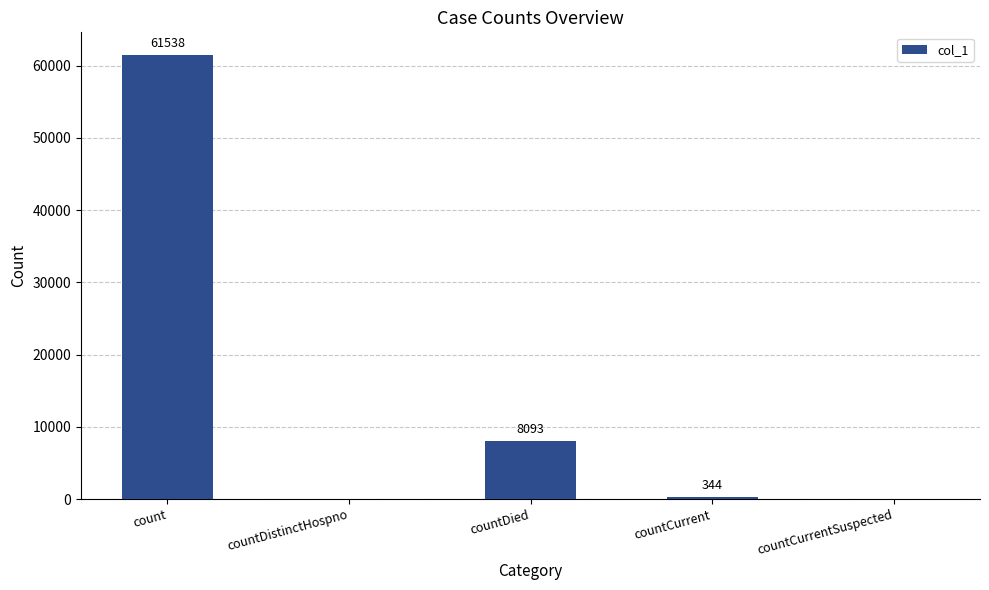

Reading right to left, list all the values displayed in this chart.

0	344	8093	0	61538